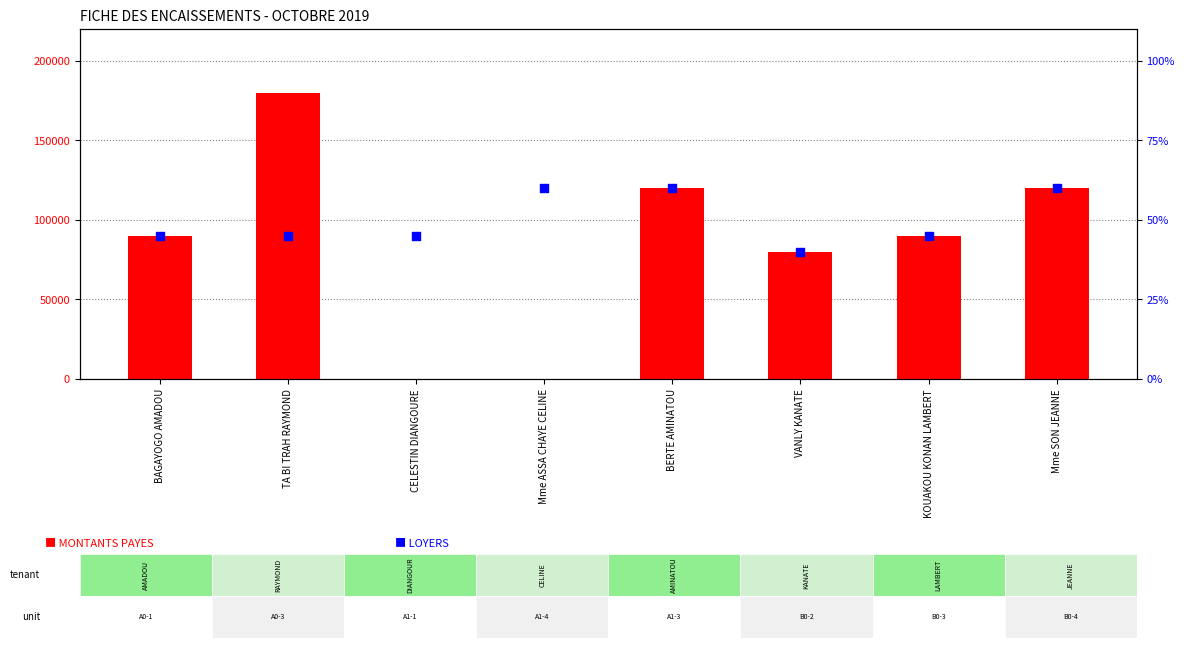

At how many categories does at least one series exceed 157821?

1